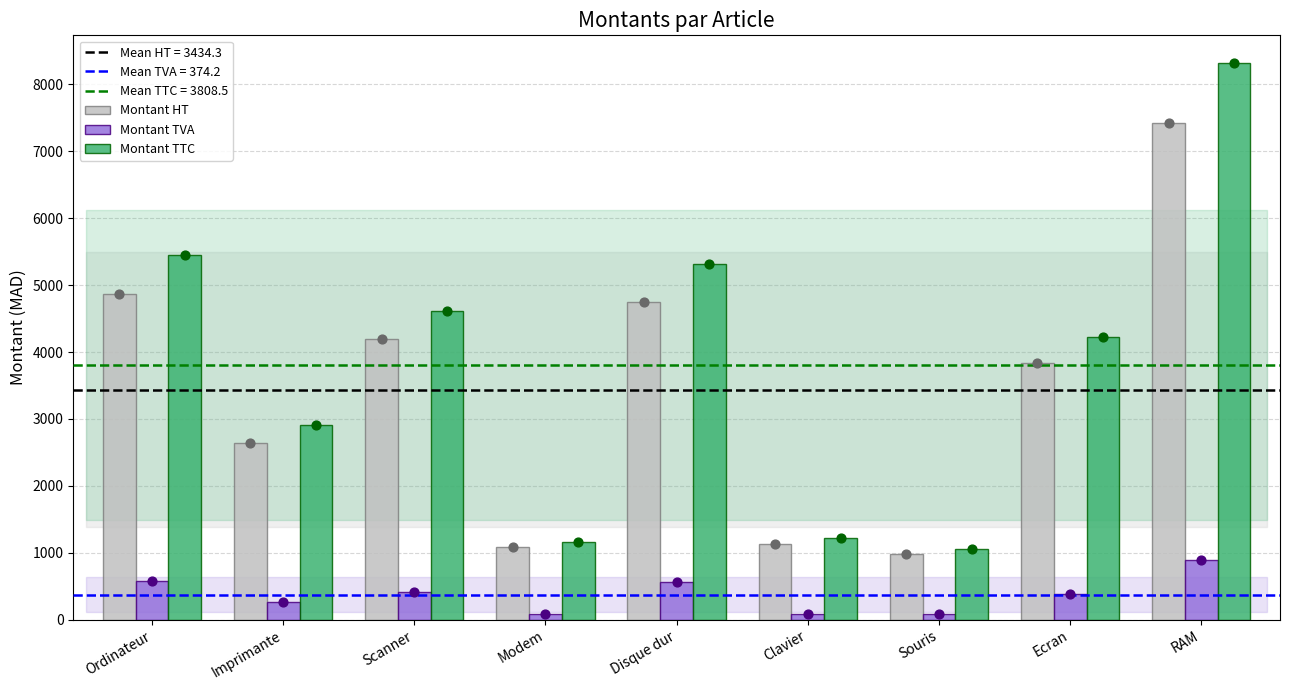

Which series has the largest total across all categories?

Montant TTC